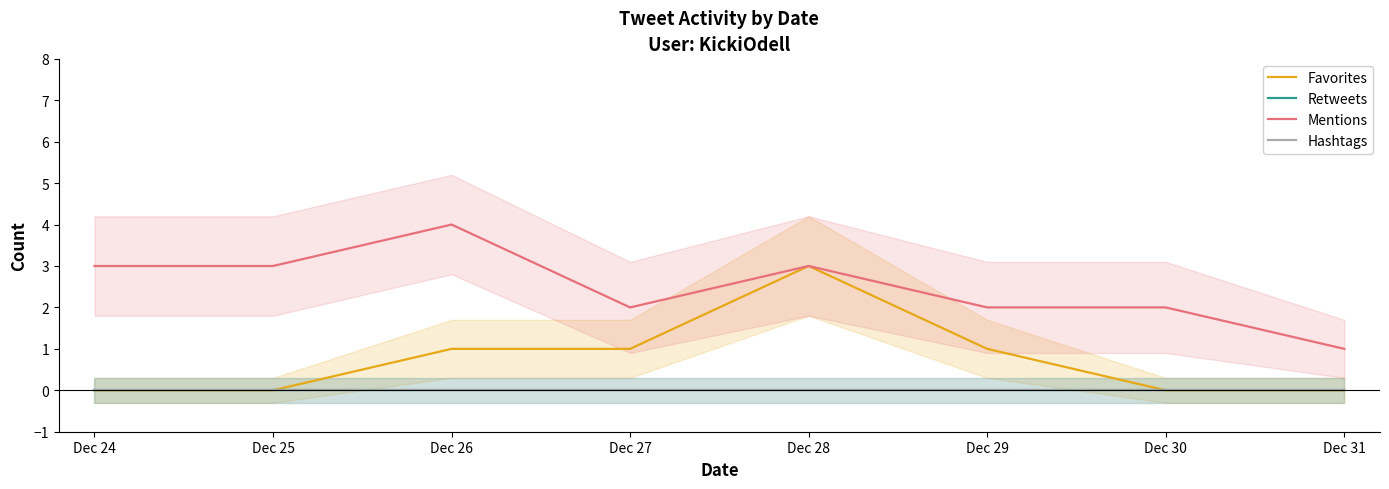

Which category has the highest value across all series?

Dec 26